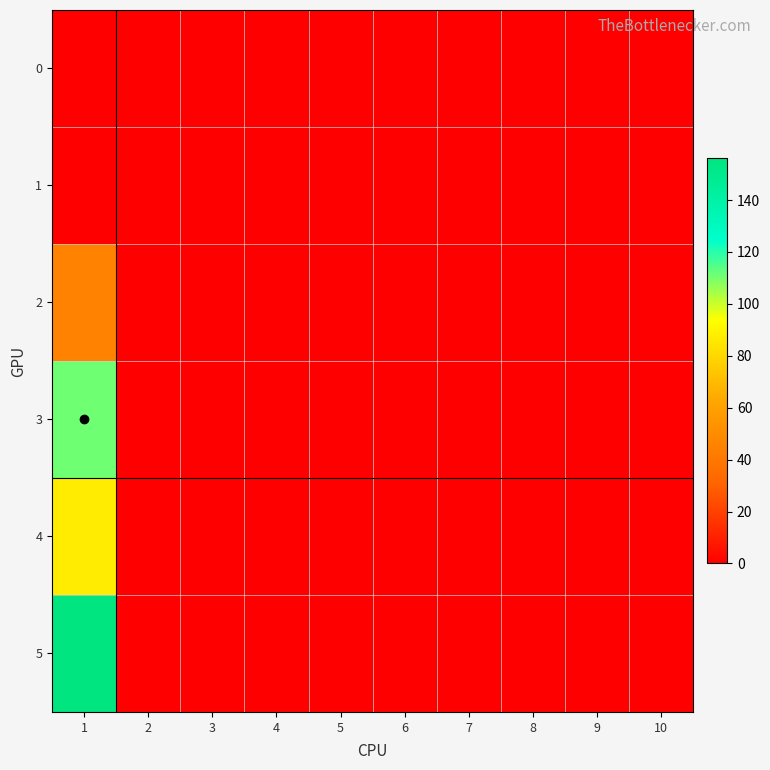

Reading right to left, list all the values displayed in this chart.

0: 10=0	9=0	8=0	7=0	6=0	5=0	4=0	3=0	2=0	1=0
1: 10=0	9=0	8=0	7=0	6=0	5=0	4=0	3=0	2=0	1=0
2: 10=0	9=0	8=0	7=0	6=0	5=0	4=0	3=0	2=0	1=46
3: 10=0	9=0	8=0	7=0	6=0	5=0	4=0	3=0	2=0	1=111
4: 10=0	9=0	8=0	7=0	6=0	5=0	4=0	3=0	2=0	1=87
5: 10=0	9=0	8=0	7=0	6=0	5=0	4=0	3=0	2=0	1=156